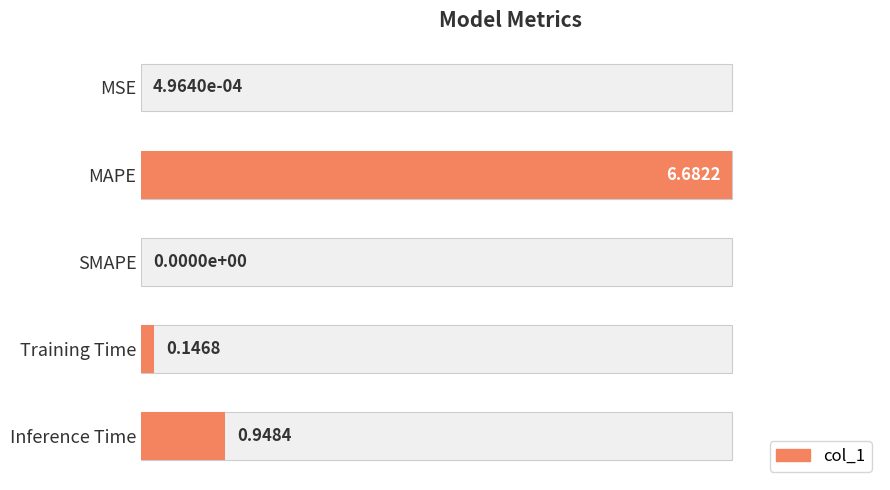

Reading left to right, list all the values displayed in this chart.

0.0	1.0	0.0	0.0	0.1